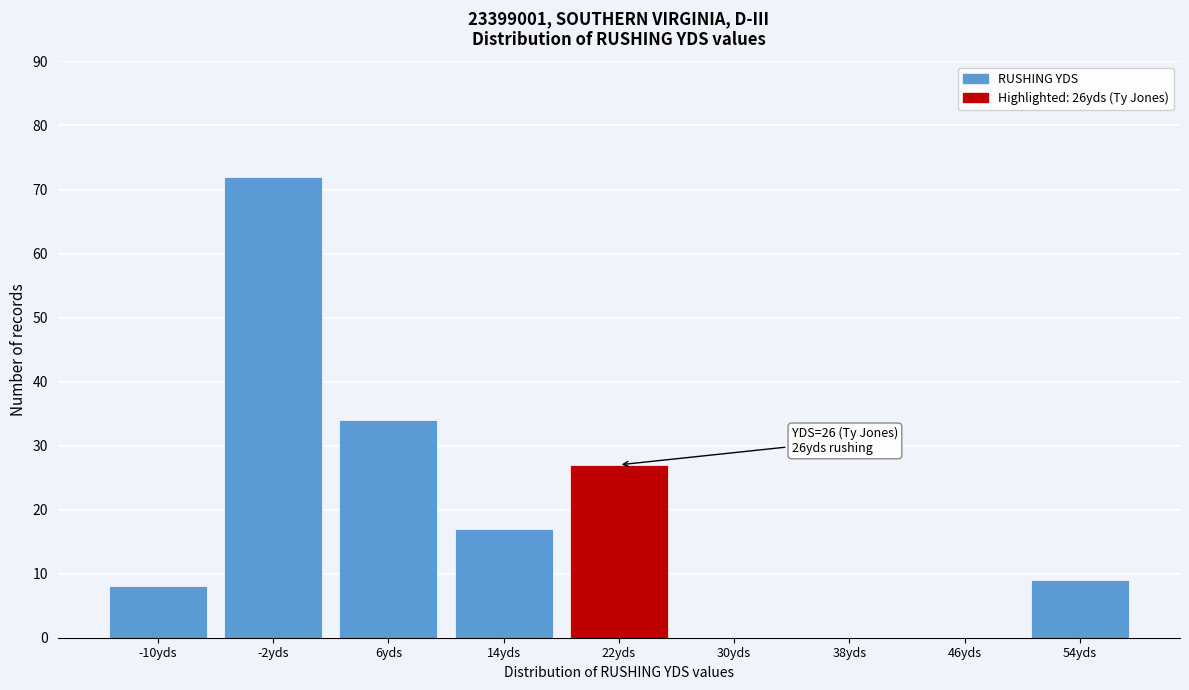

Reading left to right, what are all the values shown in this chart?

-10yds=8	-2yds=72	6yds=34	14yds=17	22yds=27	30yds=0	38yds=0	46yds=0	54yds=9